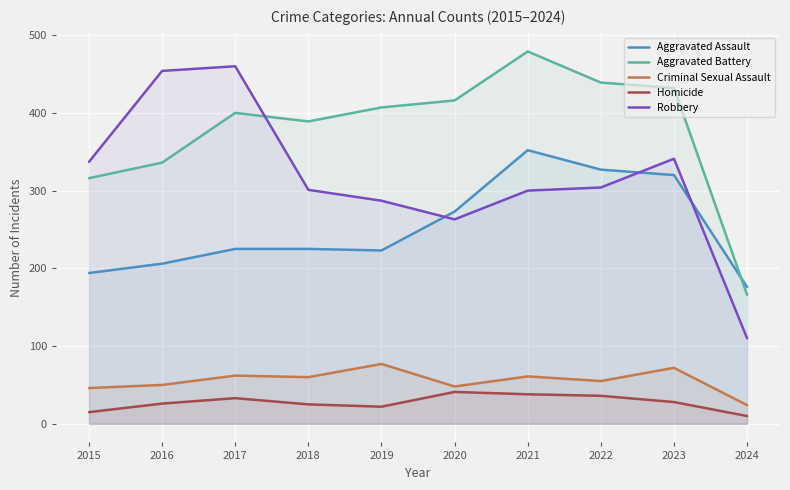

What are all the series names shown in the legend?

Aggravated Assault, Aggravated Battery, Criminal Sexual Assault, Homicide, Robbery